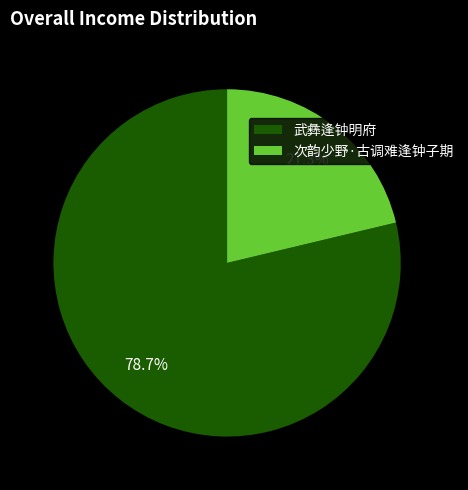

Which has a higher value, 次韵少野·古调难逢钟子期 or 武彝逢钟明府?

武彝逢钟明府